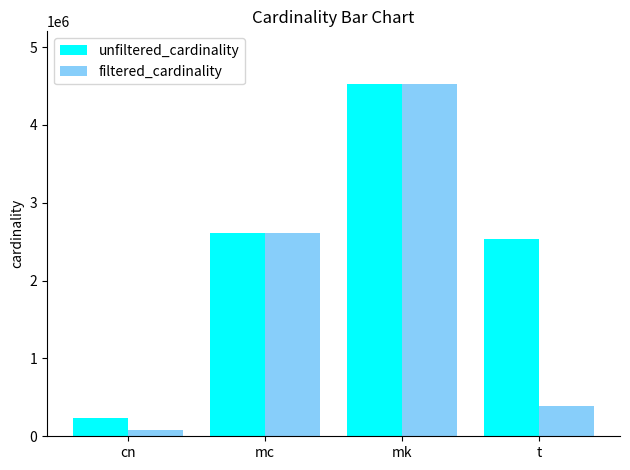

Count the number of data series in this chart.

2